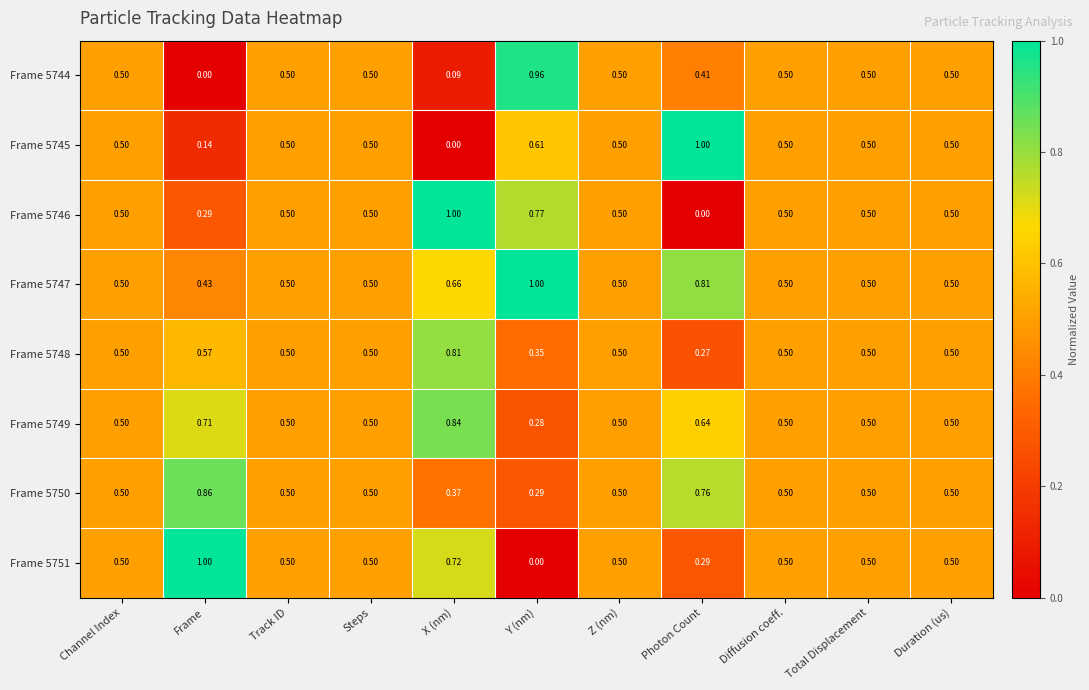

At which label does Frame 5746 reach its peak?

X (nm)